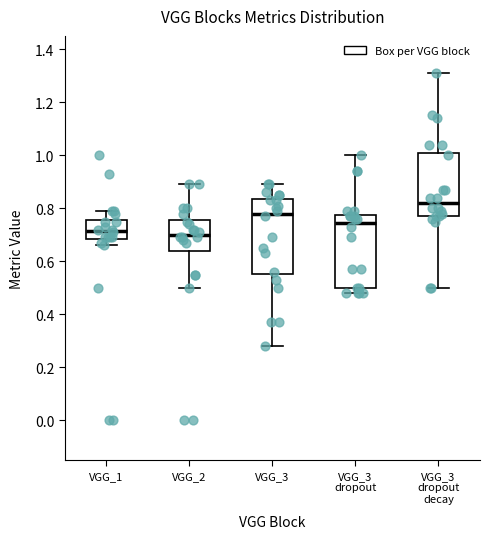

Where does the median line of the box for VGG_3 sit on the y-axis? The values are not printed on the chart, so give them approximately, as read against the axis.

0.78